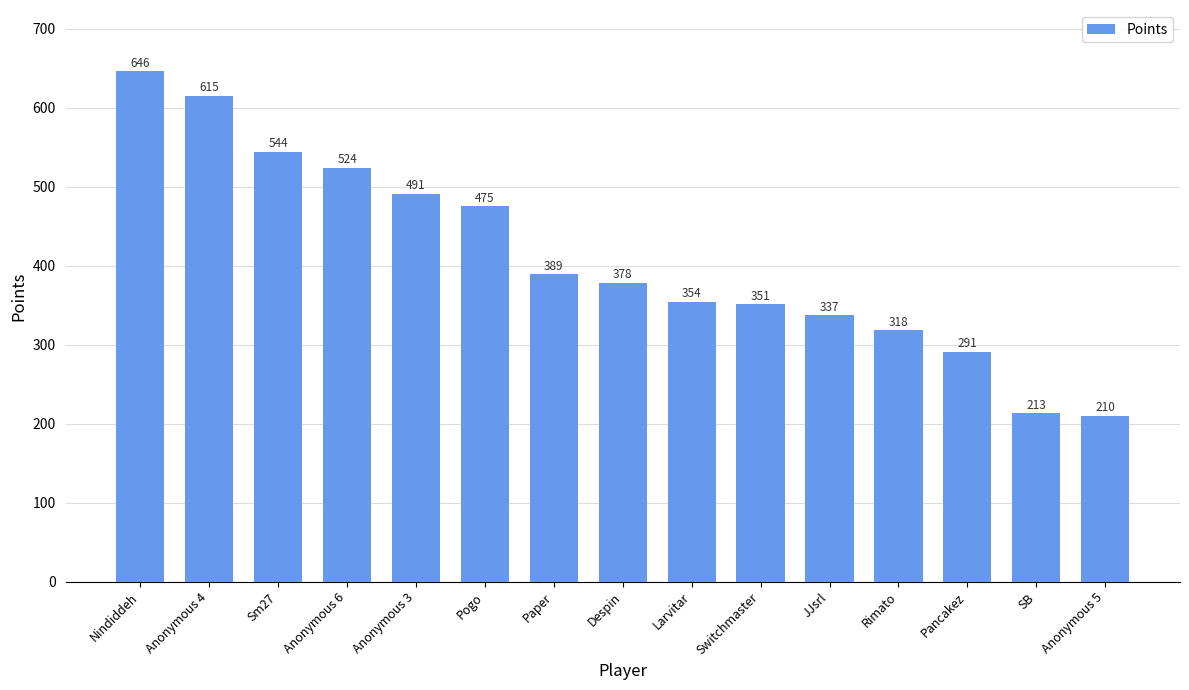

What is the average value?

409